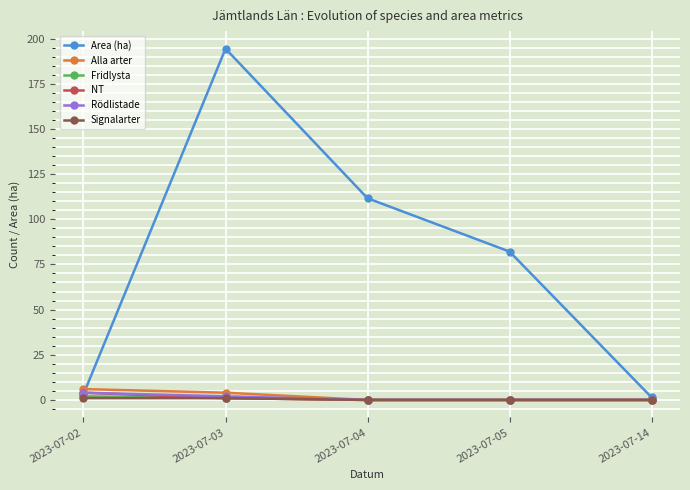

What are all the series names shown in the legend?

Area (ha), Alla arter, Fridlysta, NT, Rödlistade, Signalarter